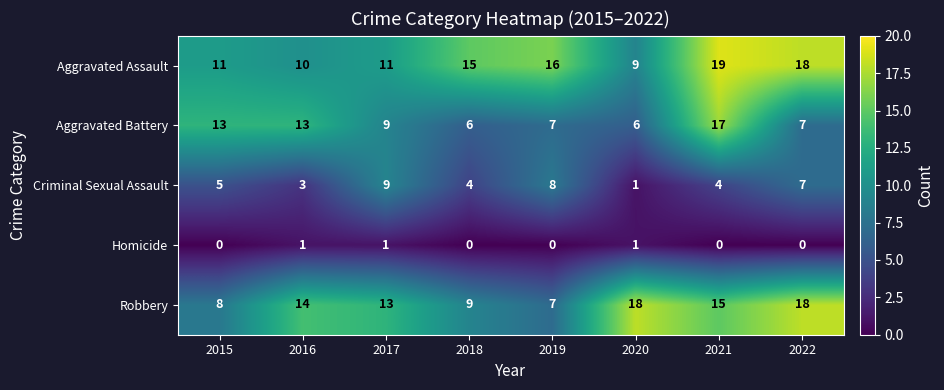

At 2021, list the series in order from largest to smallest.

Aggravated Assault, Aggravated Battery, Robbery, Criminal Sexual Assault, Homicide